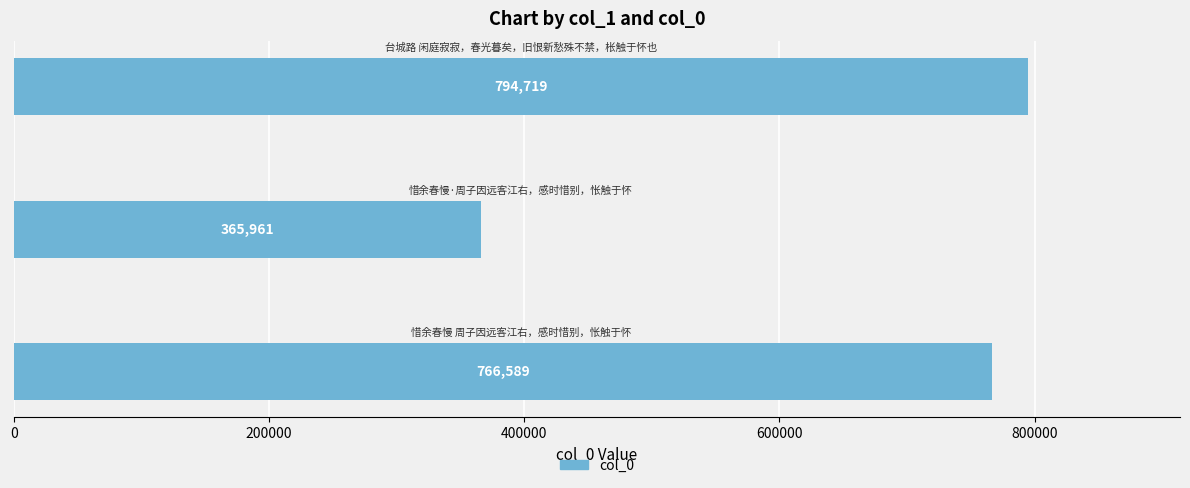

What is the difference between the maximum and second lowest values?

28130